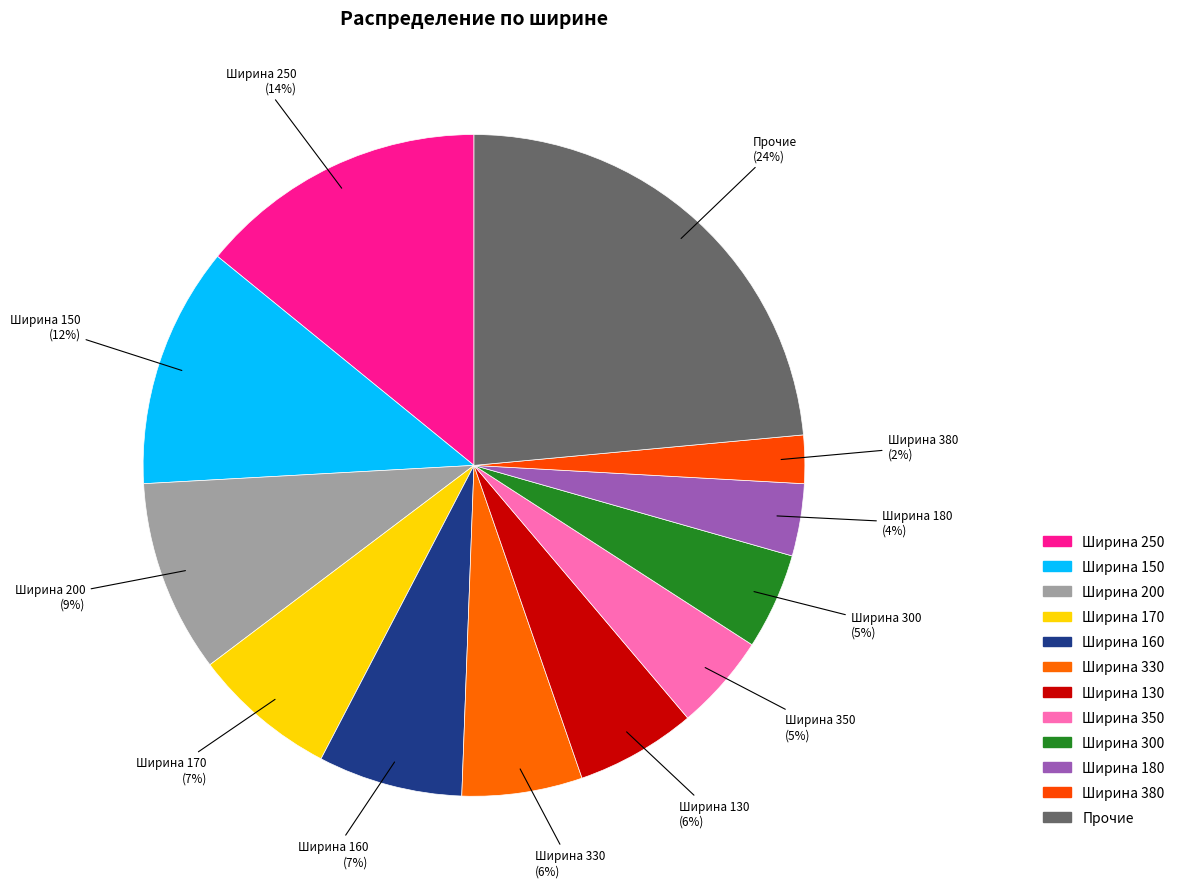

Is there any slice that represents more than half of the pie?

No